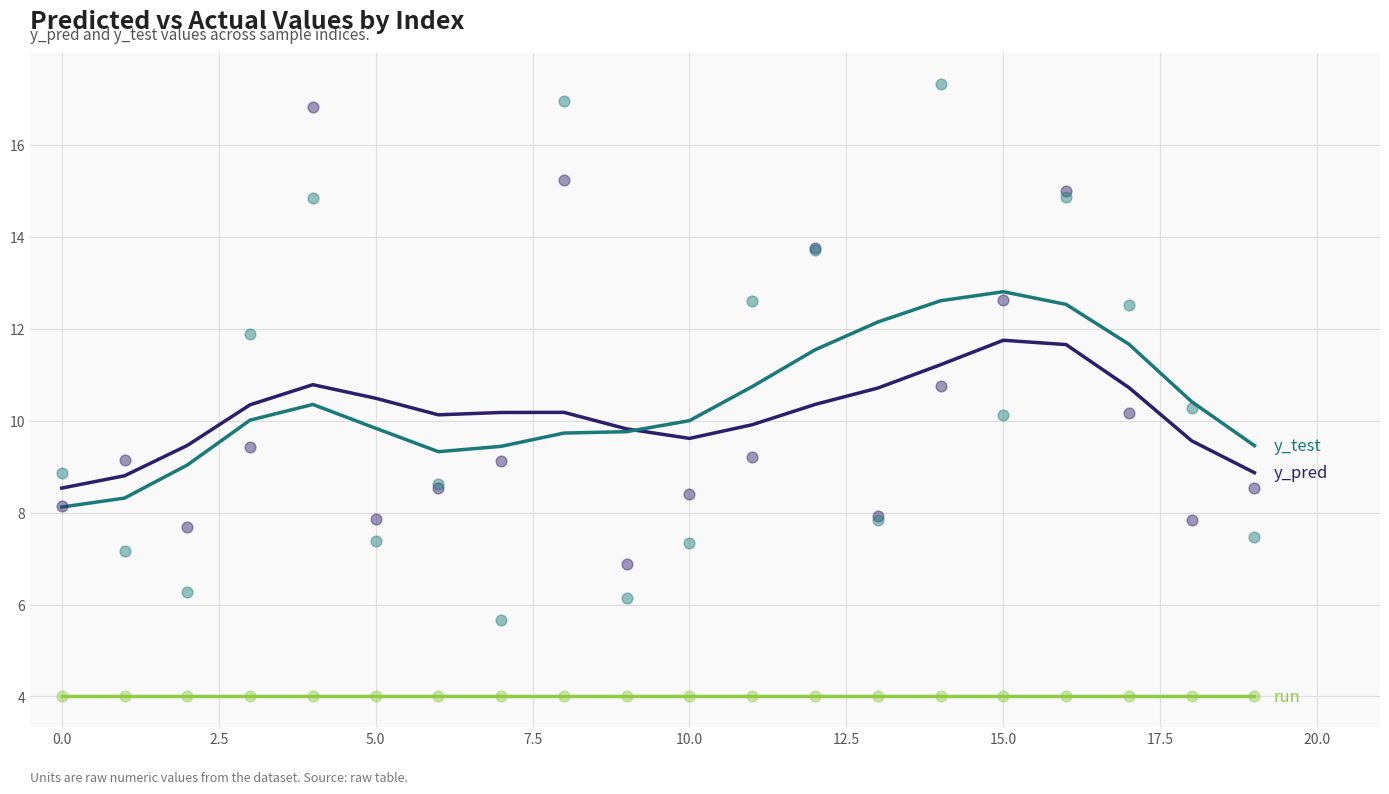

Which series has the largest Y range (max minus min)?

y_test